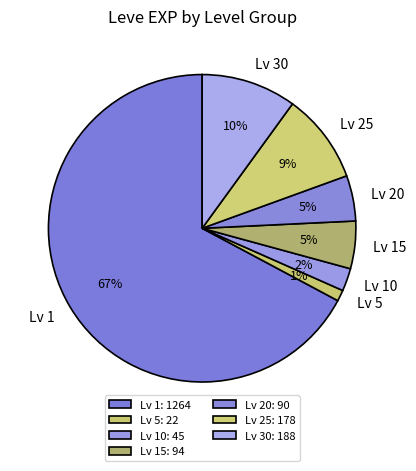

To the nearest percent, what is the average slice percentage?

14%